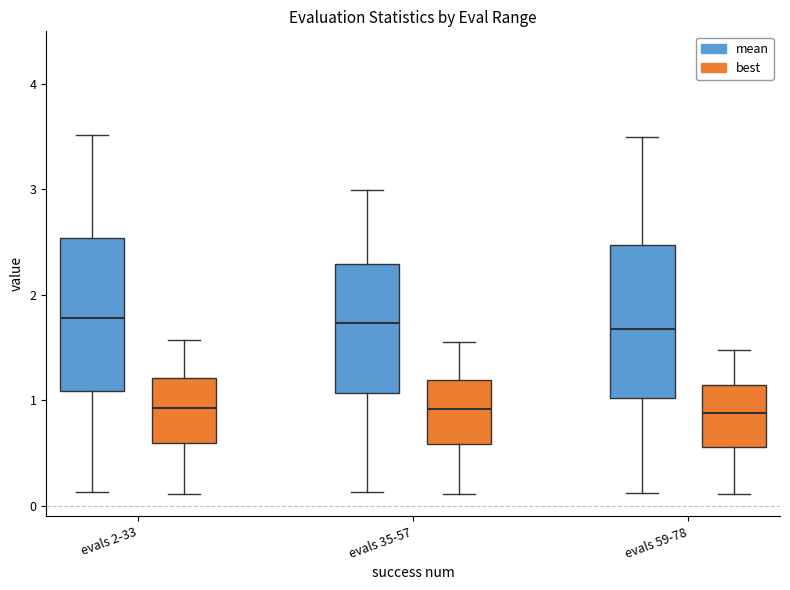

Where does the median line of the box for evals 2-33 (mean) sit on the y-axis? The values are not printed on the chart, so give them approximately, as read against the axis.

1.8